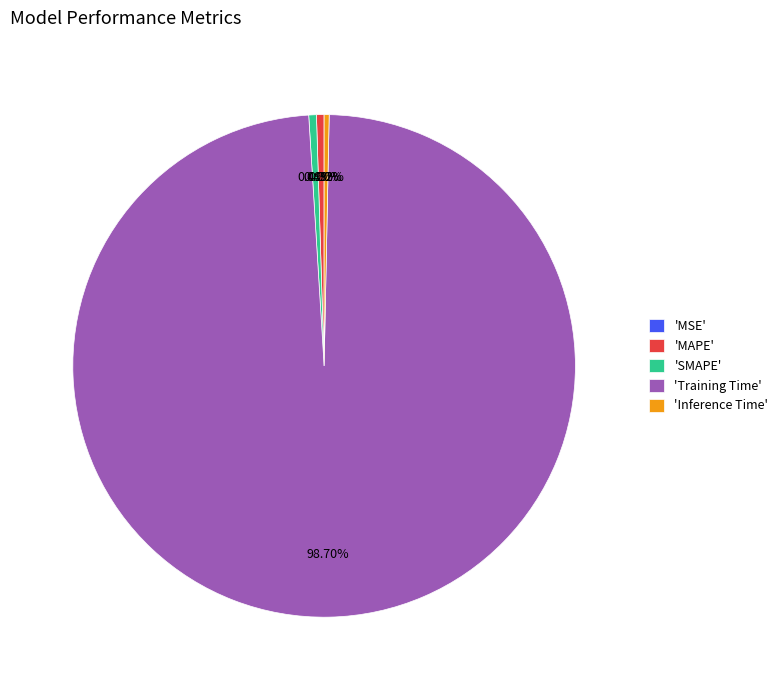

To the nearest percent, what is the average slice percentage?

20%